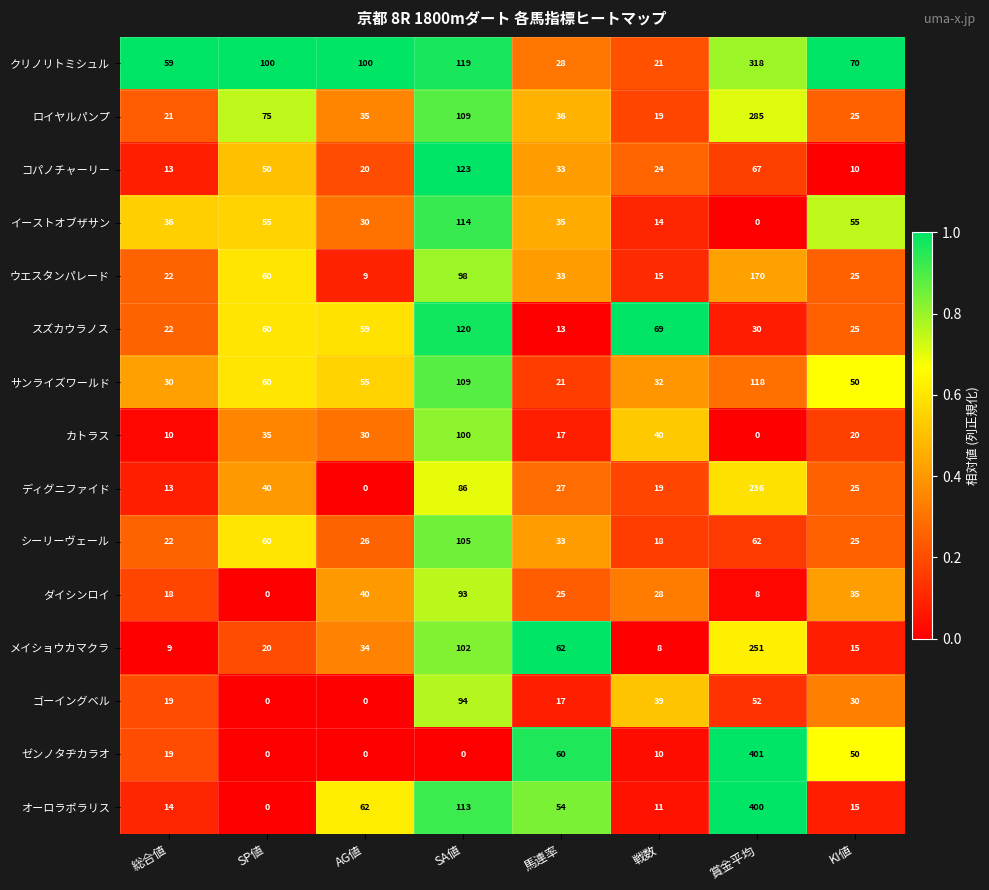

How many values in the ディグニファイド series are below 27?

4